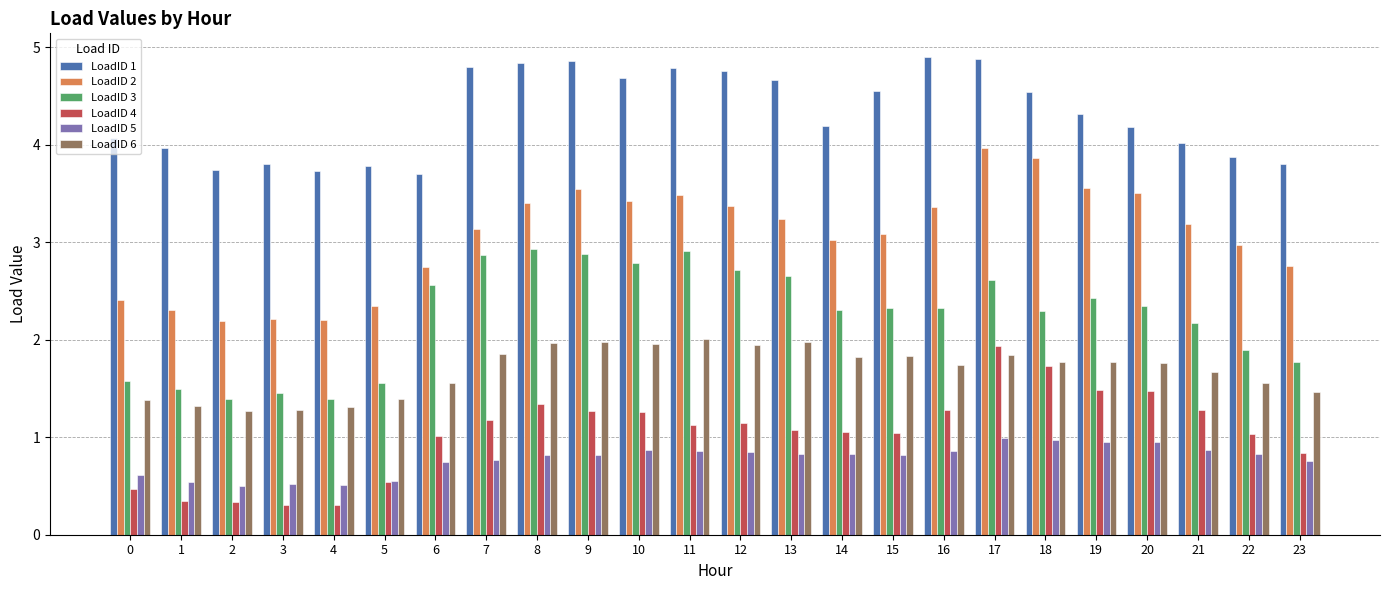

What is the greatest value displayed?

4.9